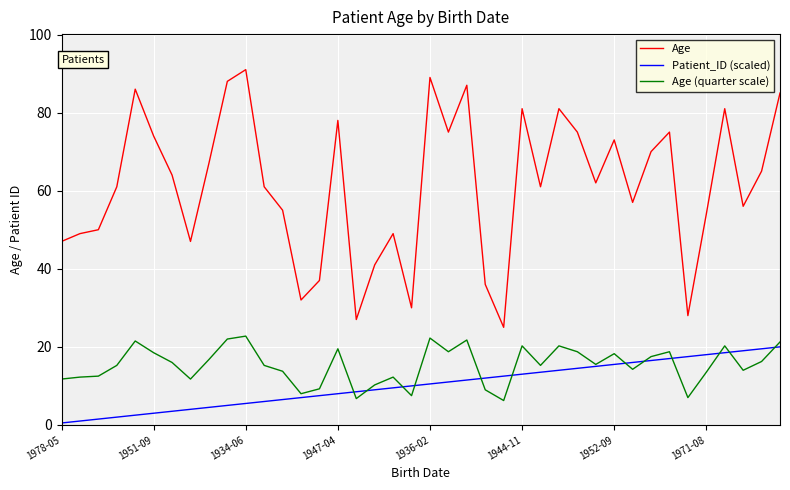

Does the chart have visible grid lines?

Yes